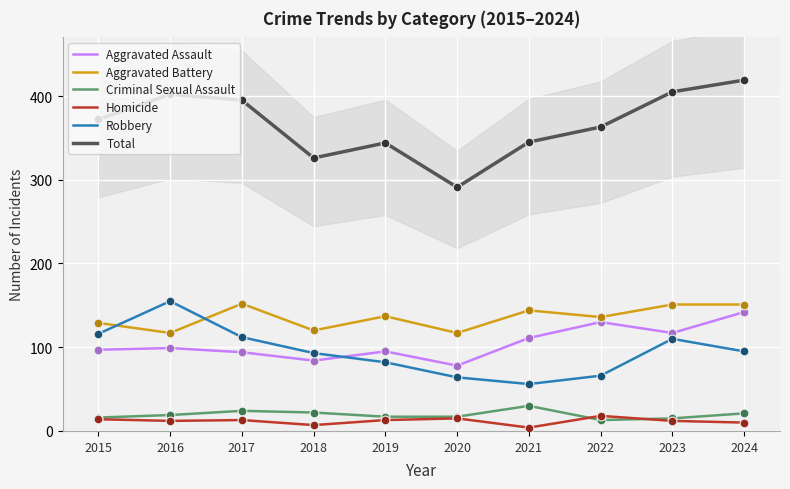

What is the total value across all series at 2023?

810